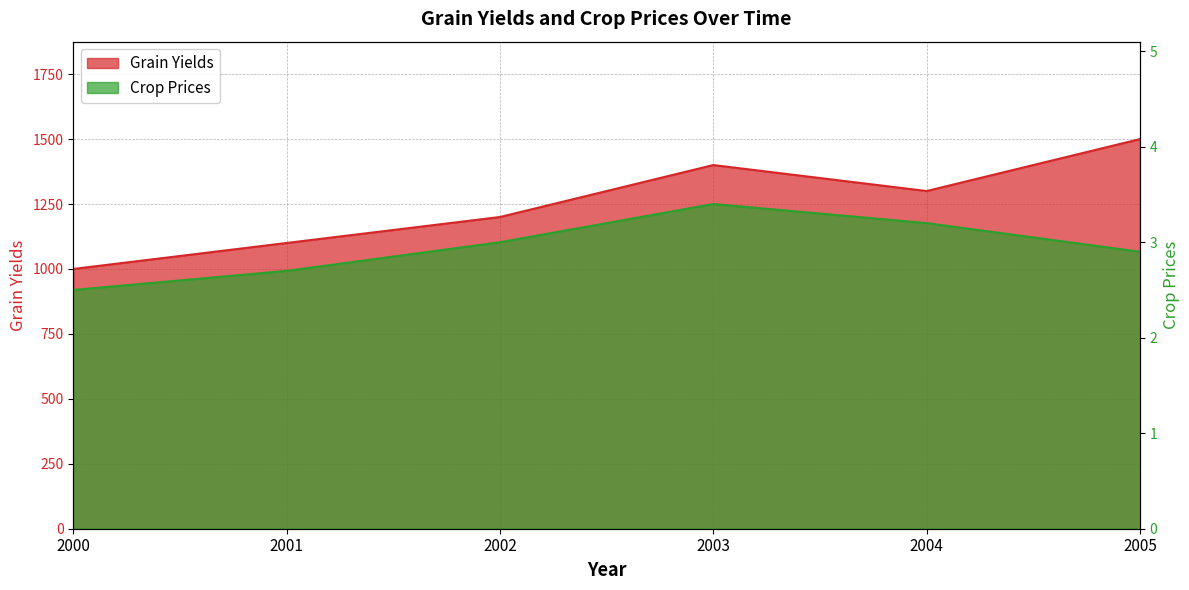

How many data points in Grain Yields are less than 1300?

3